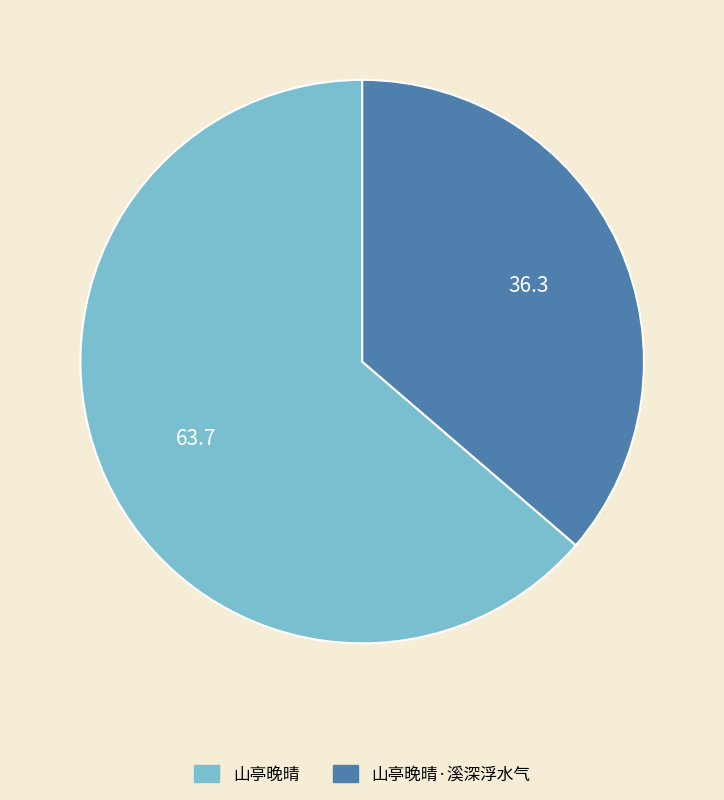

Is there any slice that represents more than half of the pie?

Yes